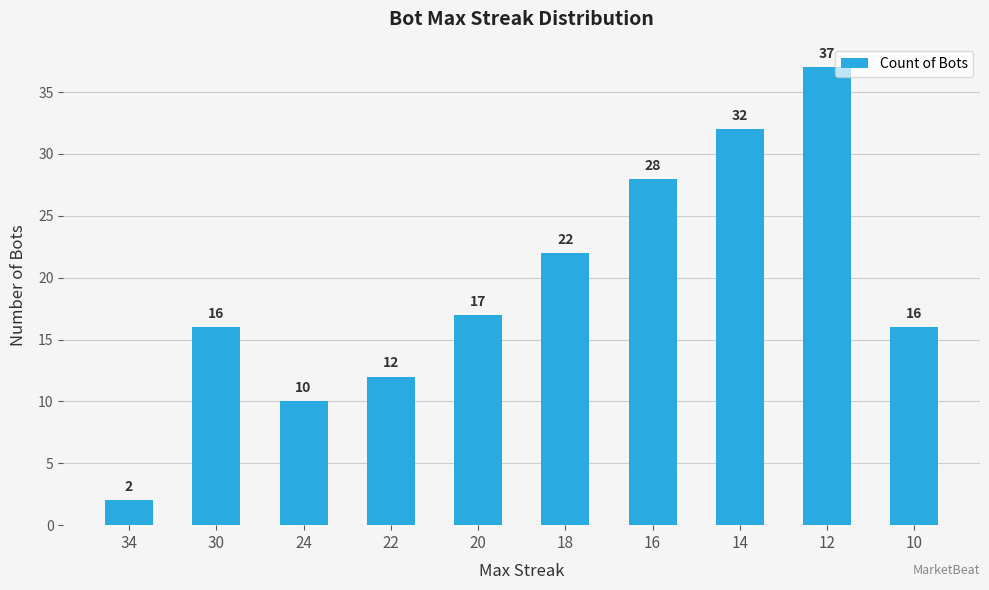

What is the maximum value shown in the chart?

37